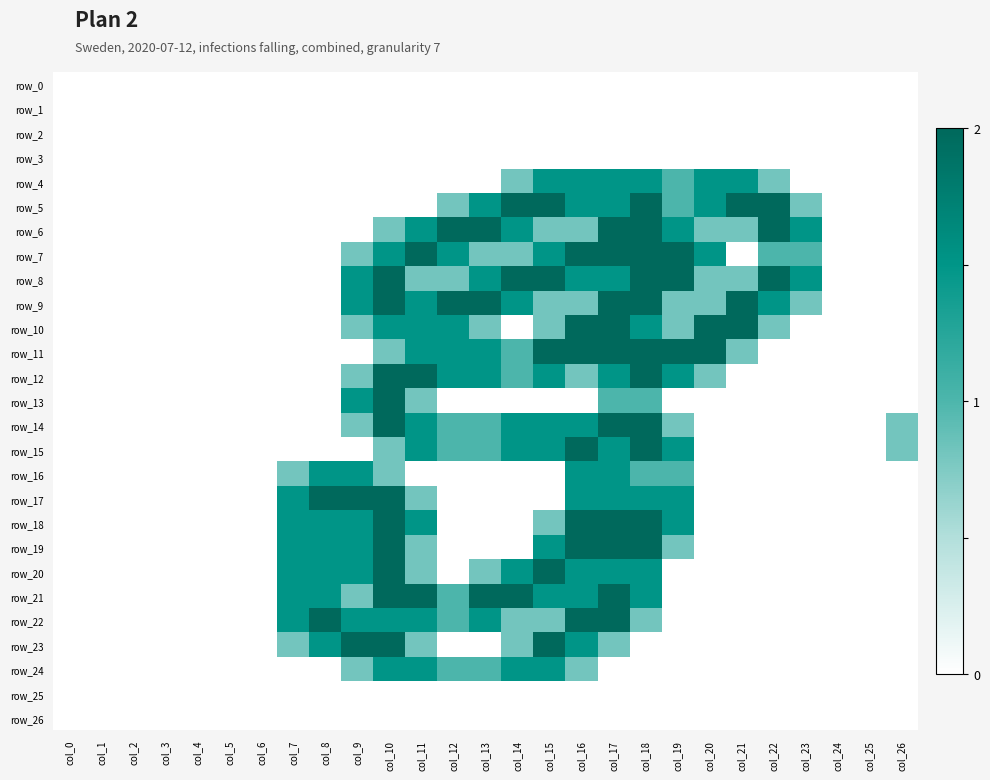

Count the number of categories in the chart.

27